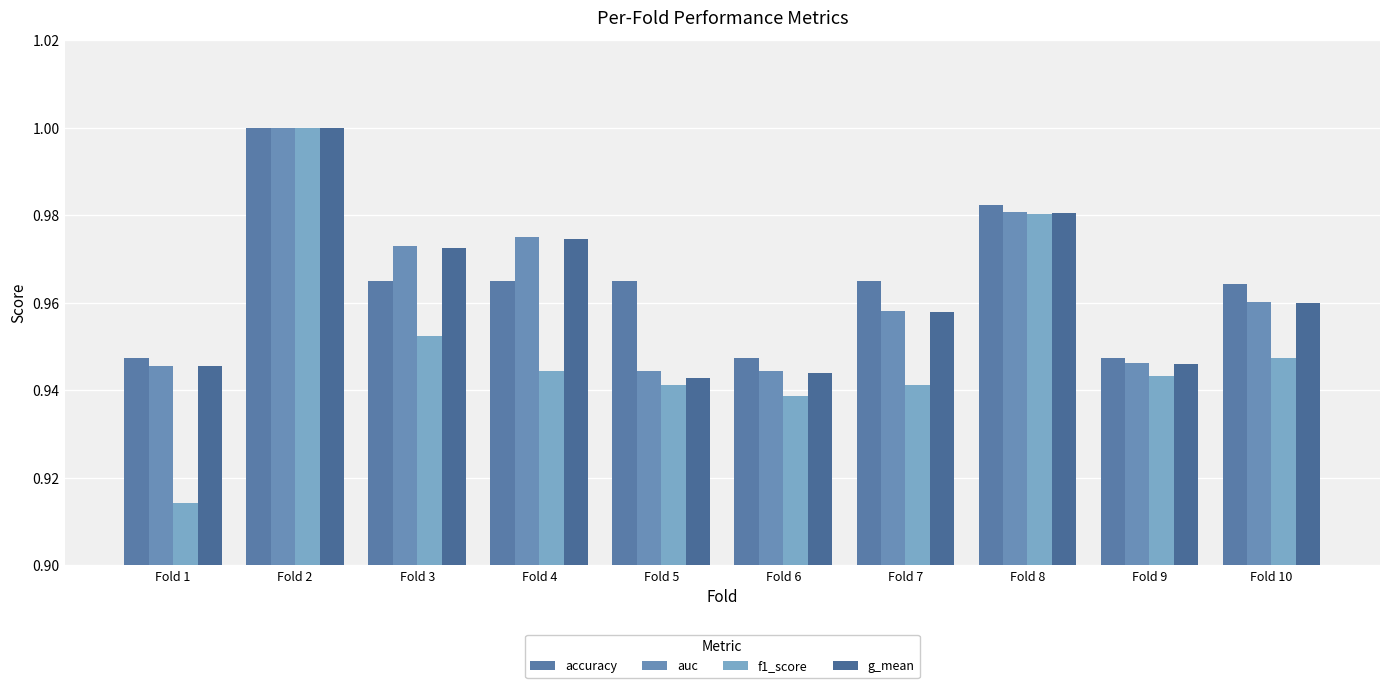

What is the greatest value displayed?

1.0